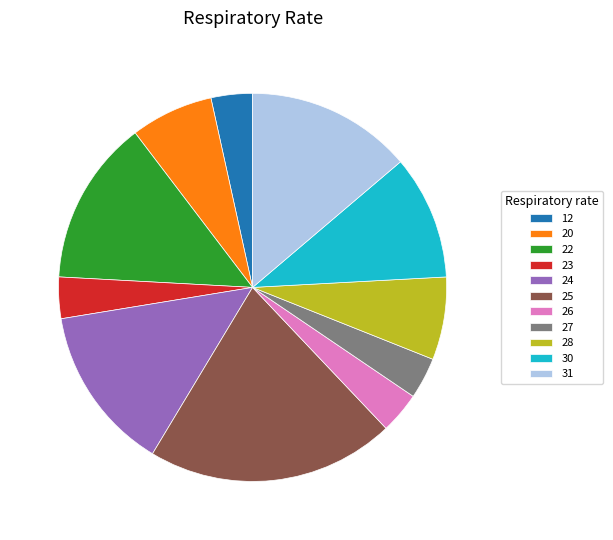

Does any single category account for the majority?

No